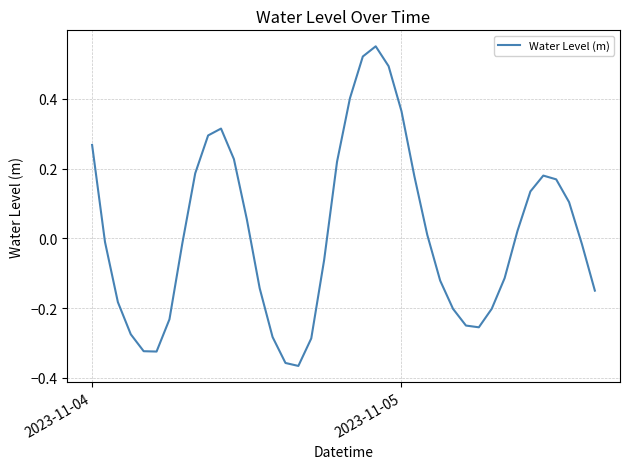

Count the number of data series in this chart.

1